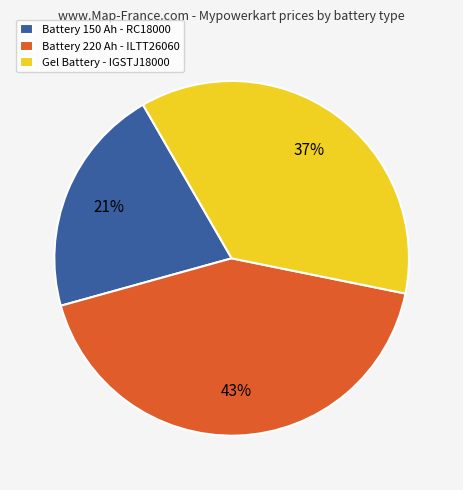

Do Battery 150 Ah - RC18000 and Battery 220 Ah - ILTT26060 together represent more than half of the pie?

Yes